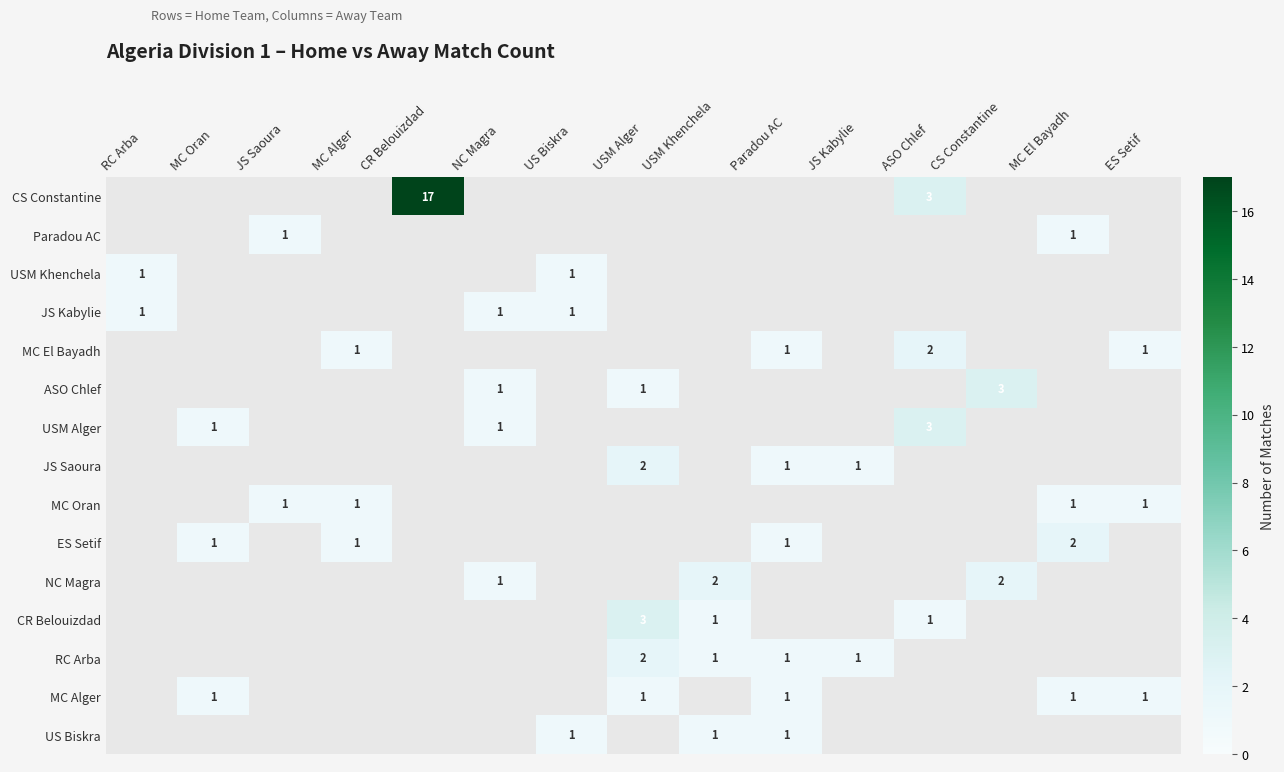

The RC Arba series shows 1 at USM Khenchela. True or false?

True